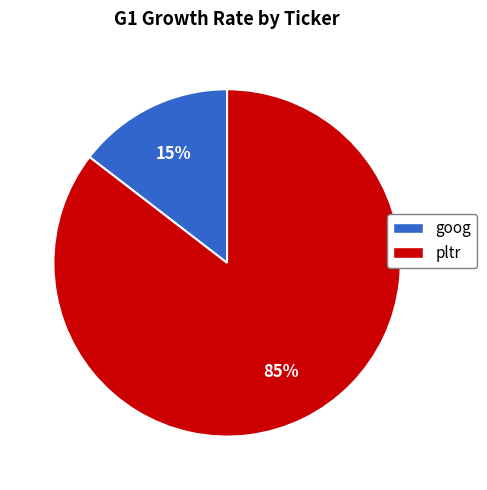

How many slices are in this pie chart?

2